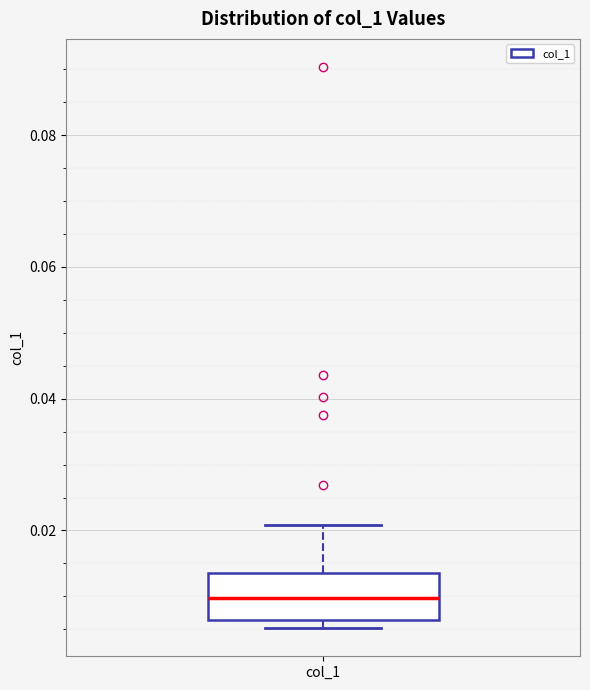

Read this box plot against the y-axis: the position of the median line, the range covered by the box, and the ends of both whiskers. The values are not printed on the chart, so give them approximately, as read against the axis.

median 0.010, box 0.006 to 0.014, whiskers 0.006 (just below the box's lower edge) to 0.020